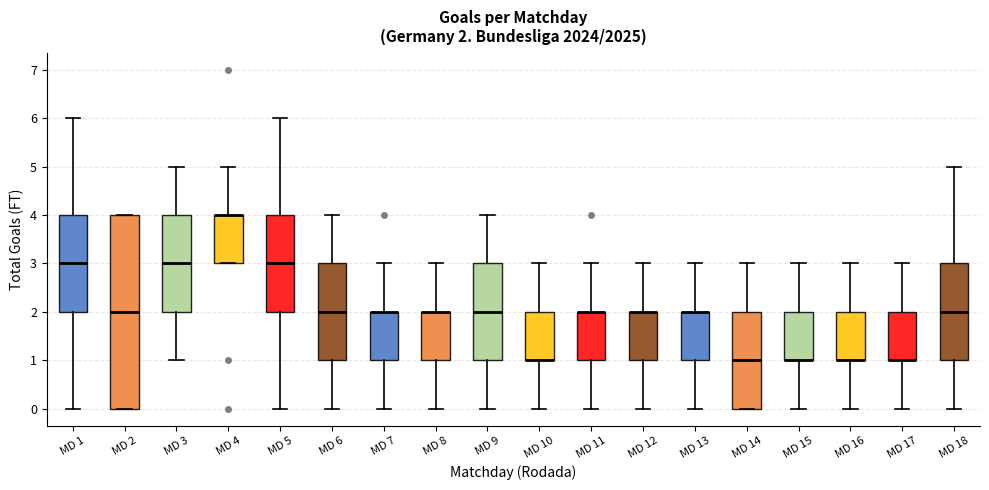

Comparing the boxes themselves (not the whiskers), which one is the tallest?

MD 2